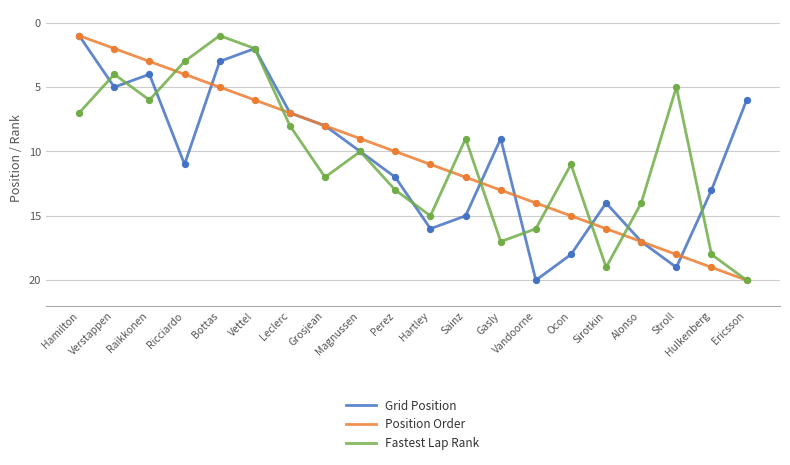

Which series changed the most between Magnussen and Sirotkin?

Fastest Lap Rank